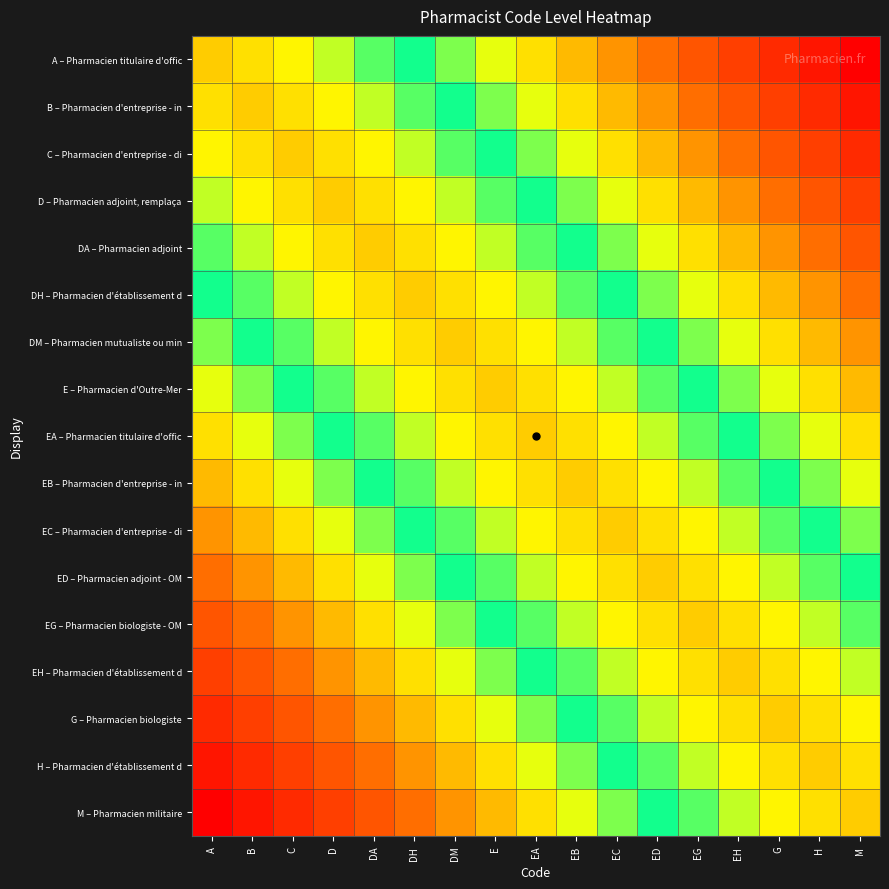

Between C and EB, which is larger?

C